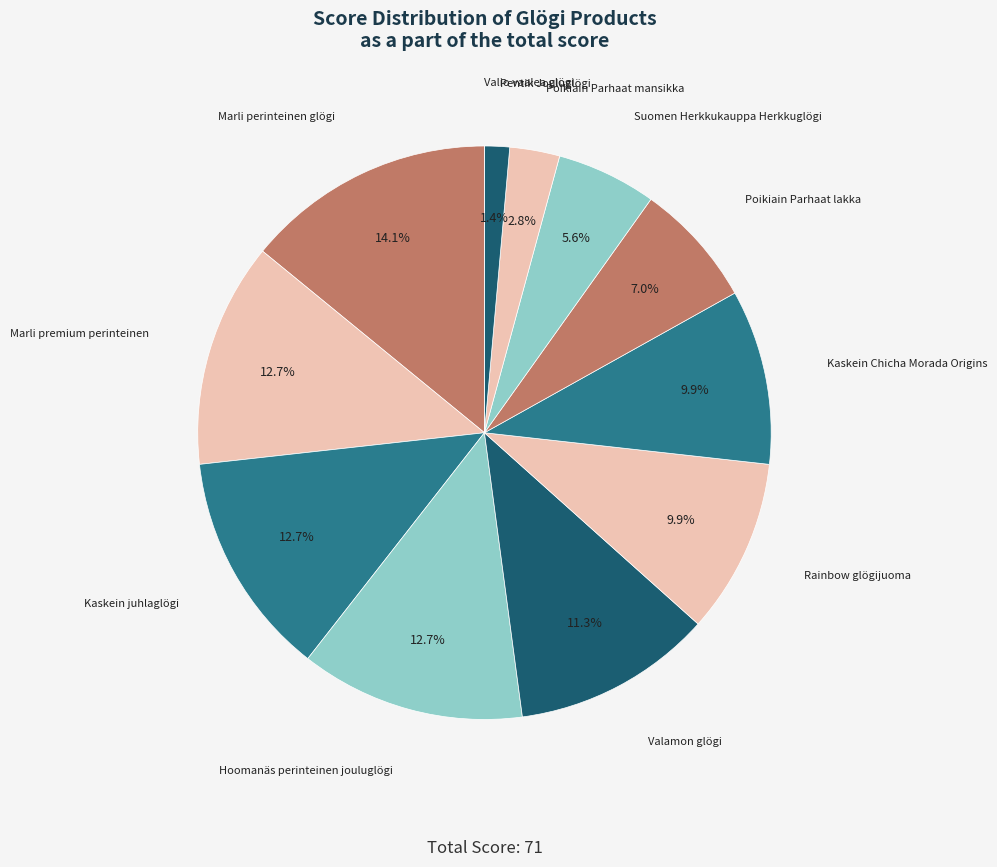

Approximately how many times larger is the value at Hoomanäs perinteinen jouluglögi compared to Kaskein juhlaglögi?

1.0